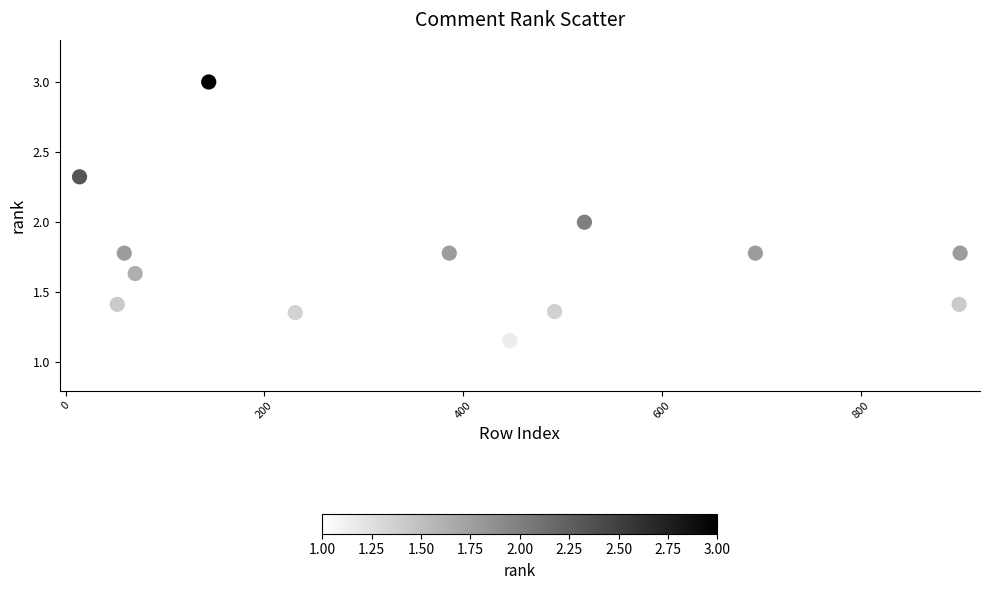

What is the range of Y values (max minus min)?

2.0